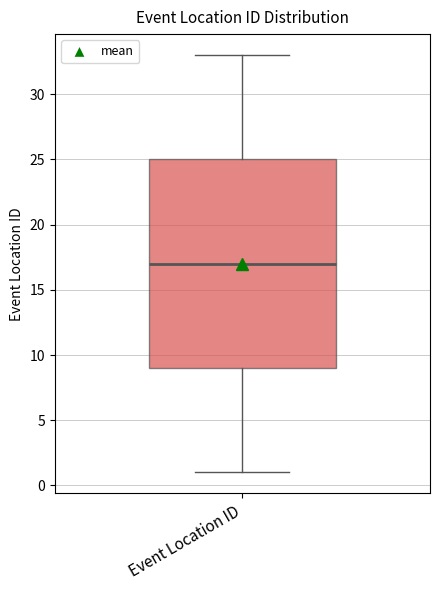

Where does the median line of the box for Event Location ID sit on the y-axis? The values are not printed on the chart, so give them approximately, as read against the axis.

17